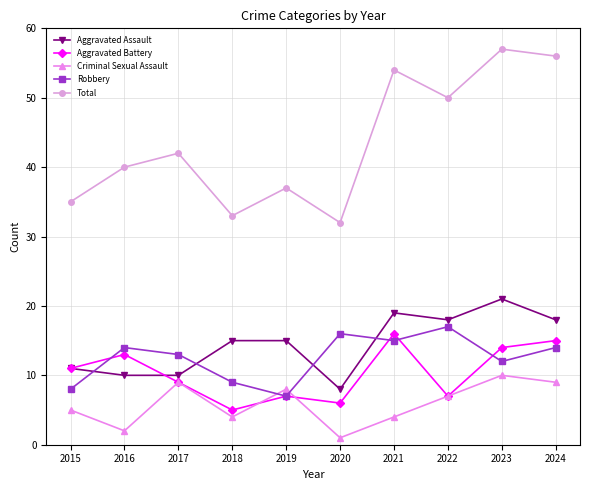

What are all the series names shown in the legend?

Aggravated Assault, Aggravated Battery, Criminal Sexual Assault, Robbery, Total